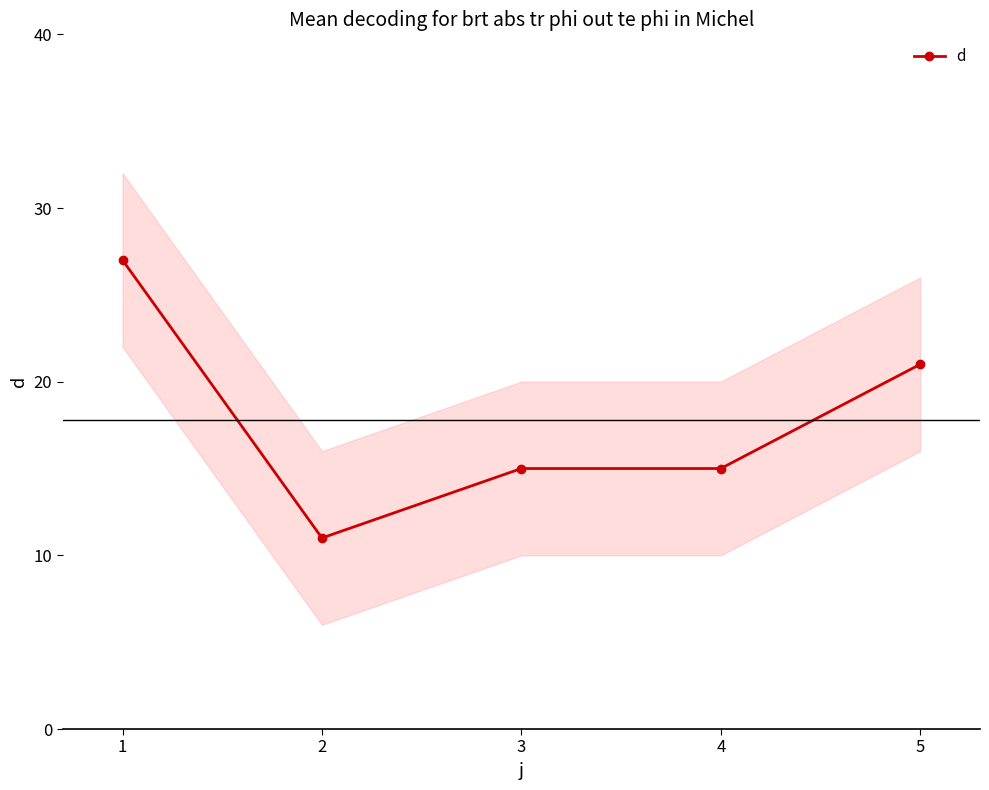

Reading left to right, what are all the values shown in this chart?

1=27	2=11	3=15	4=15	5=21